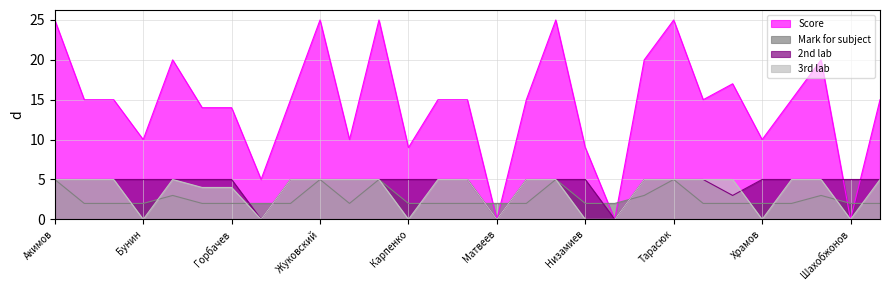

Between Гайдаржи and Чернышов, which is larger?

Чернышов